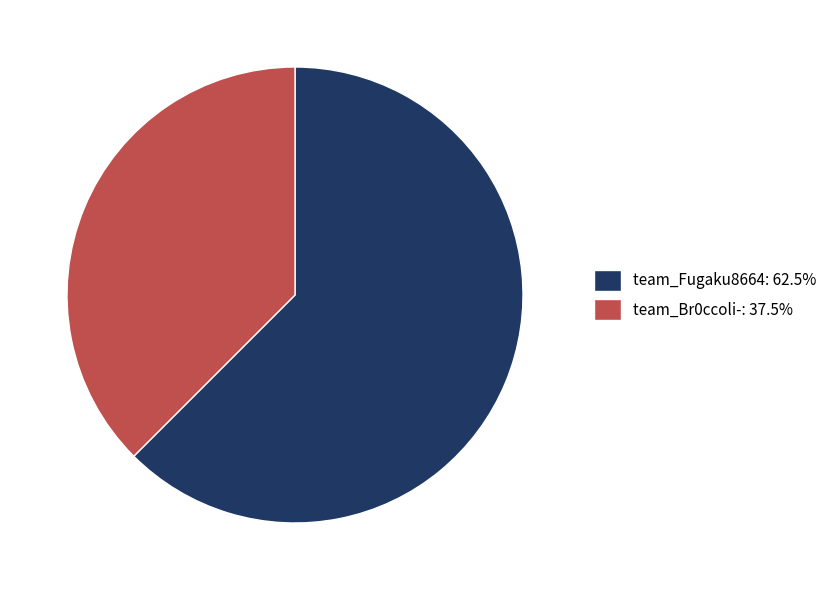

Combined, do team_Br0ccoli-: 37.5% and team_Fugaku8664: 62.5% account for over 50%?

Yes